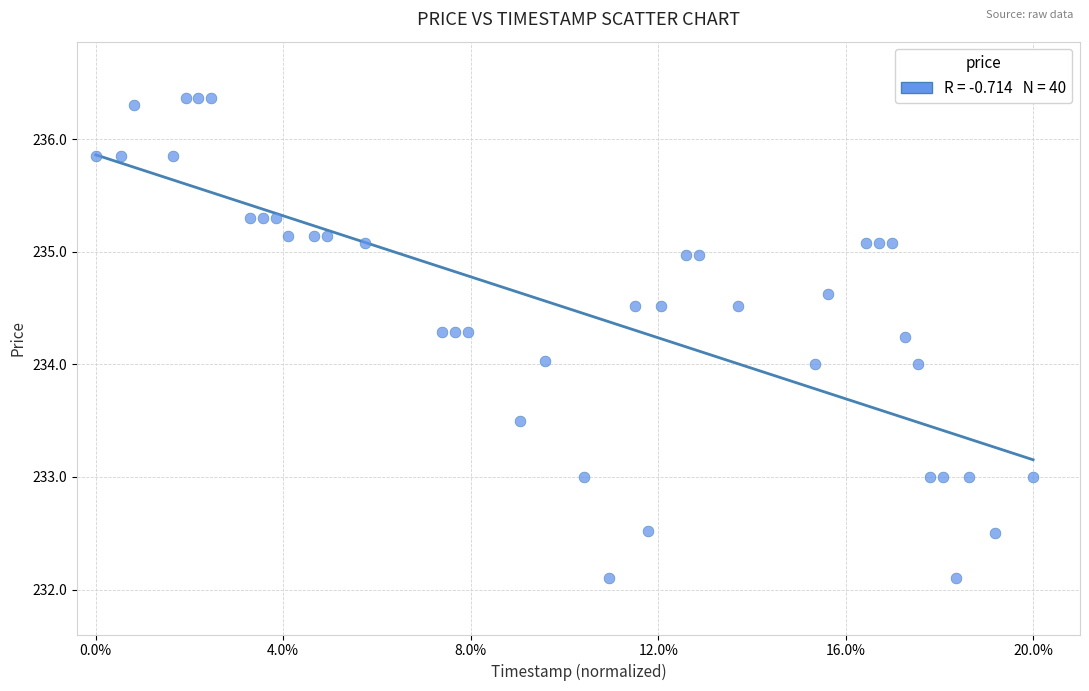

What is the range of Y values (max minus min)?

4.3